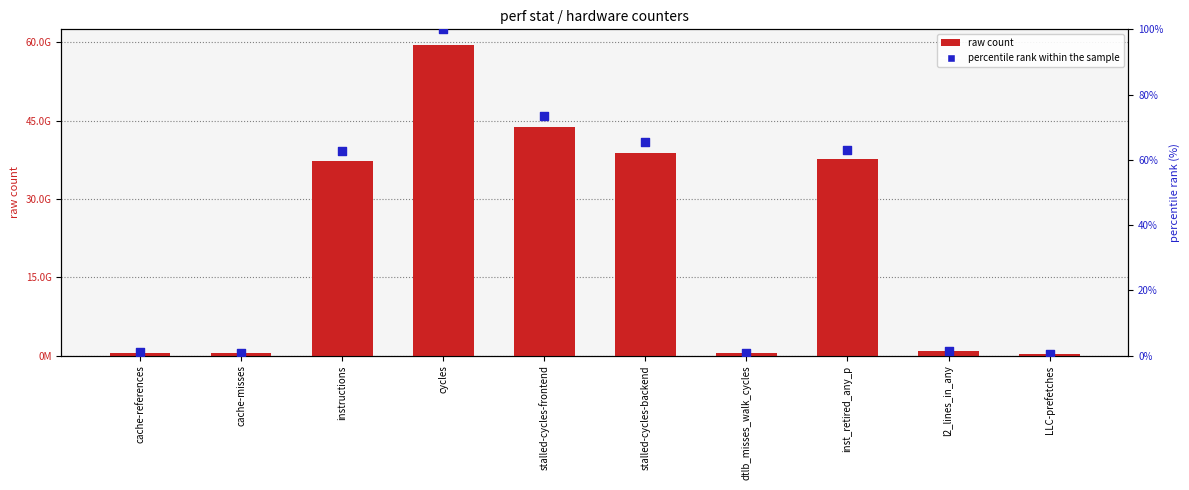

What are all the series names shown in the legend?

raw count, percentile rank within the sample